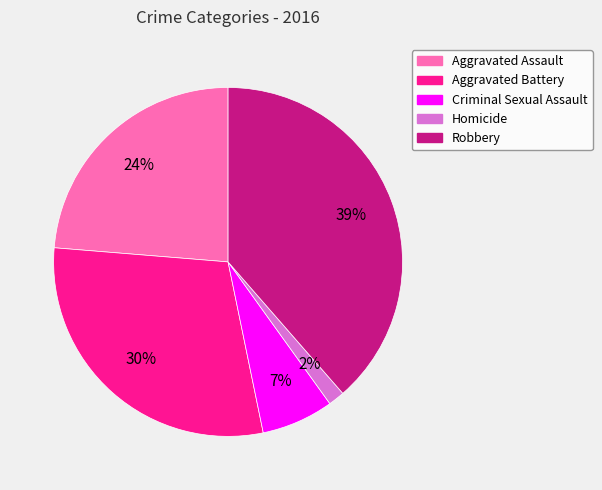

The Homicide slice represents 7% of the pie. True or false?

False